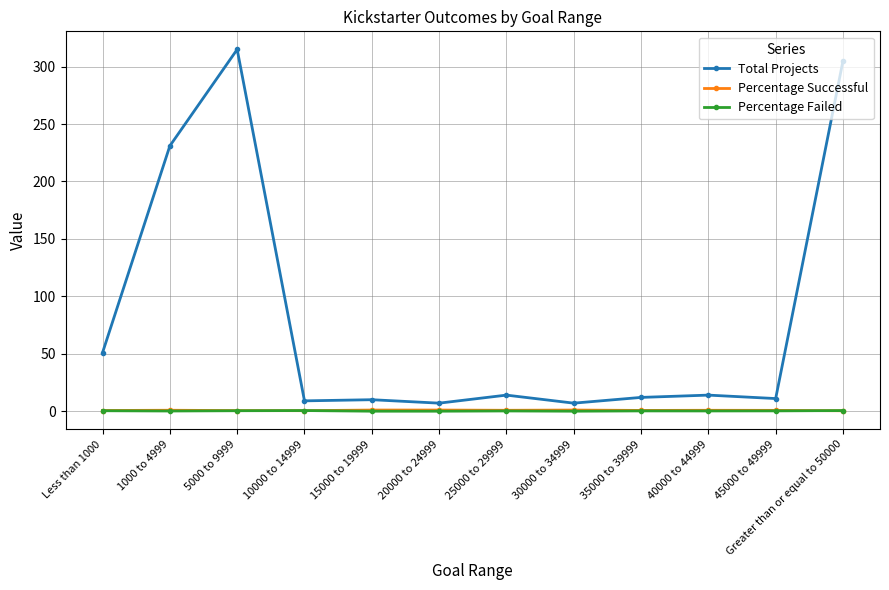

Is it true that Total Projects equals 120.3 at Greater than or equal to 50000?

False